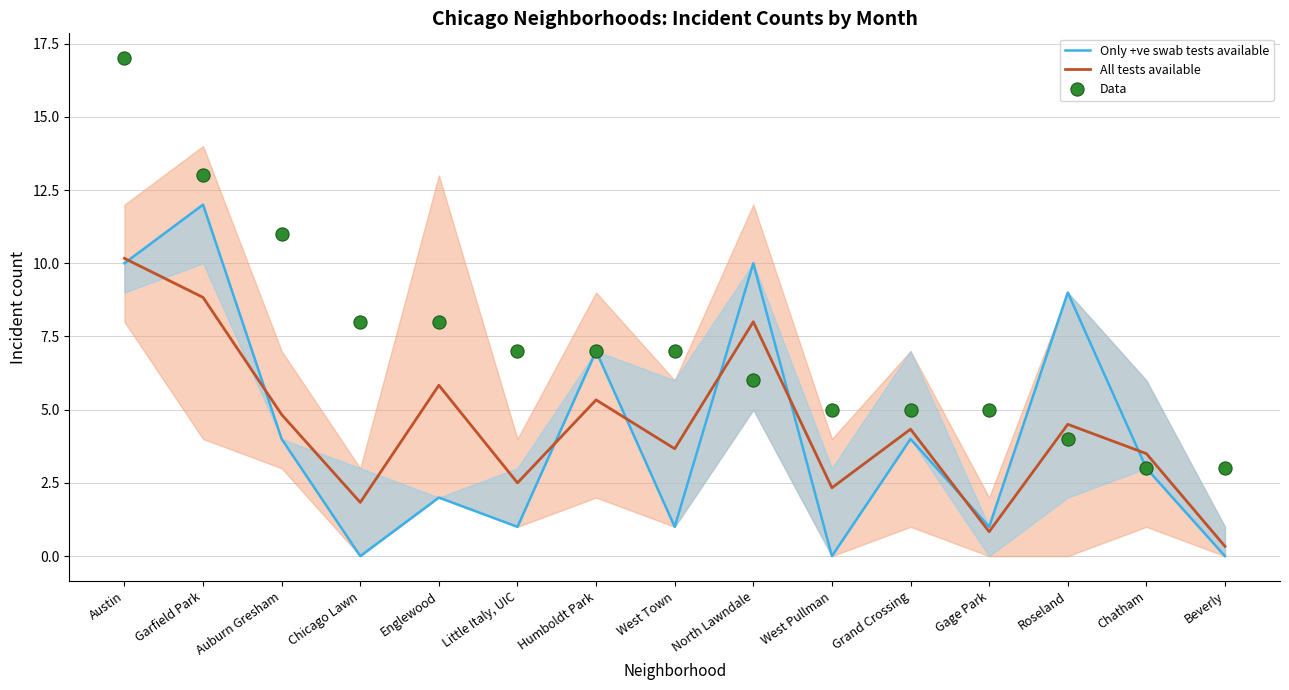

Which series has the widest spread of Y values?

Data